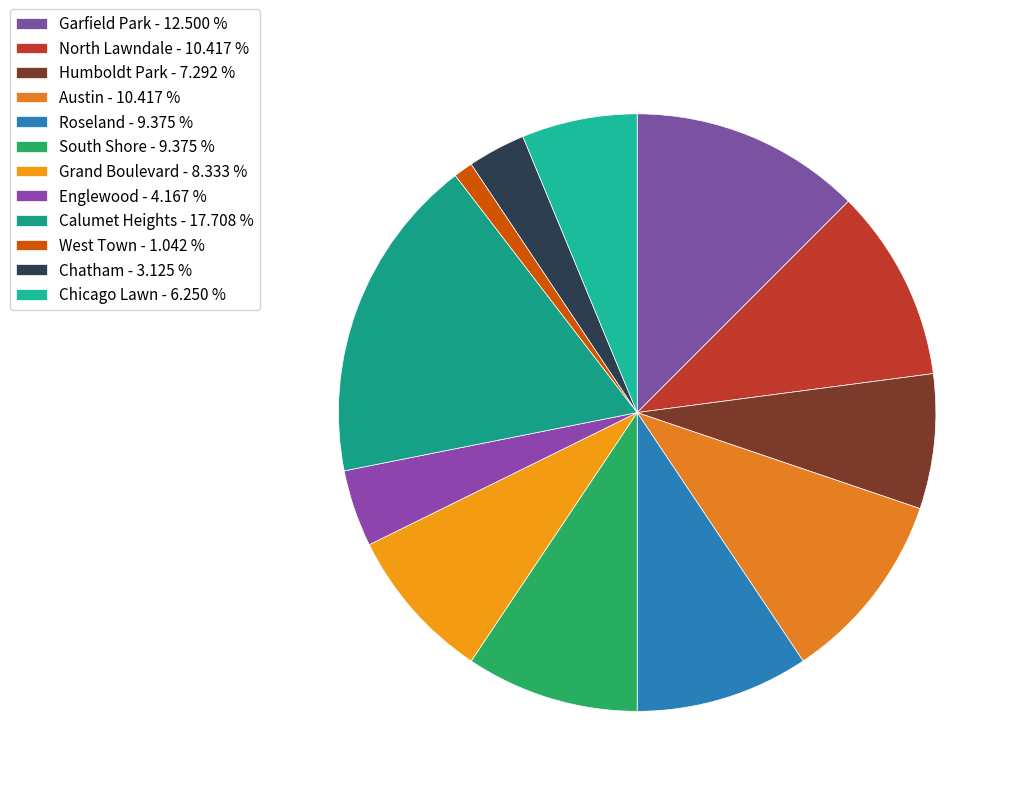

To the nearest percent, what portion does Chatham represent?

3%